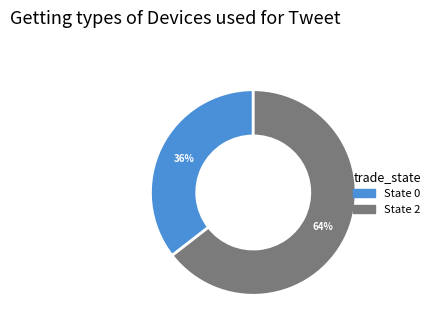

To the nearest percent, what is the average slice percentage?

50%